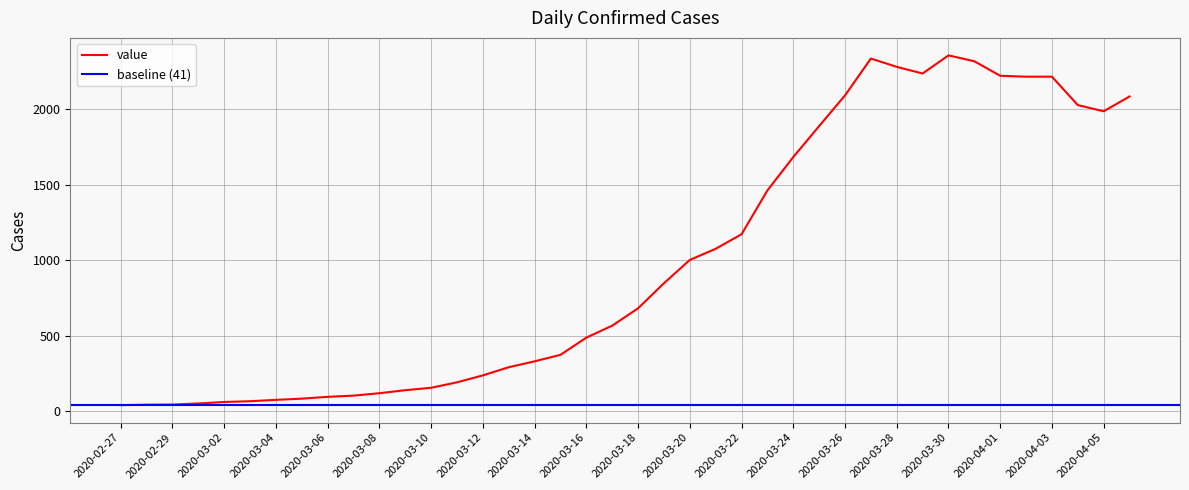

How many points are lower than both their immediate neighbors (excluding endpoints)?

2